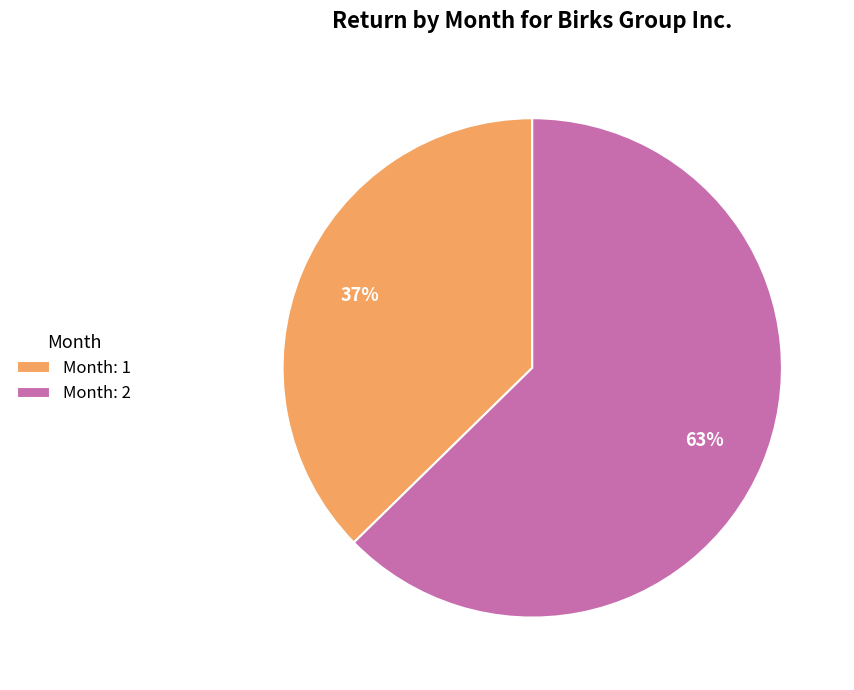

Between Month: 2 and Month: 1, which is larger?

Month: 2